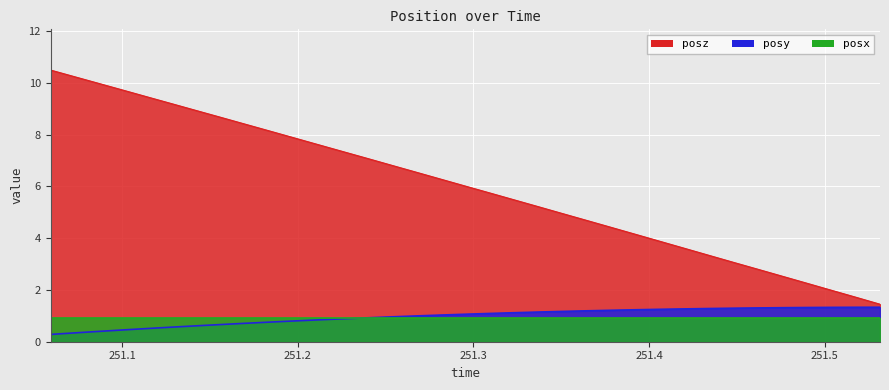

Is it true that posz equals 9.4 at 251.115?

True